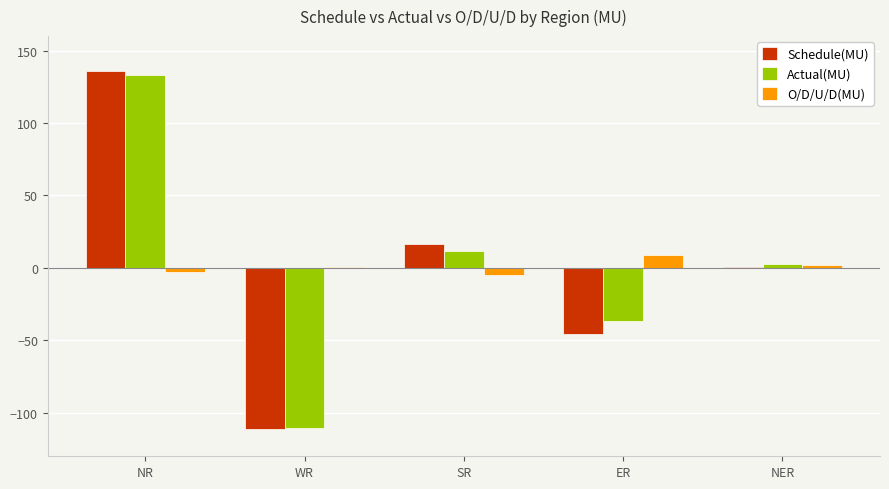

Where is Schedule(MU) nearest to the value 12?

SR